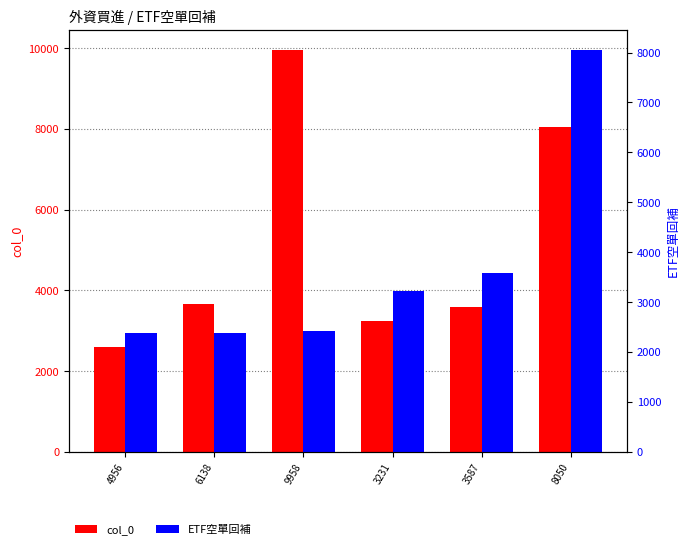

At how many categories does at least one series exceed 4340?

2